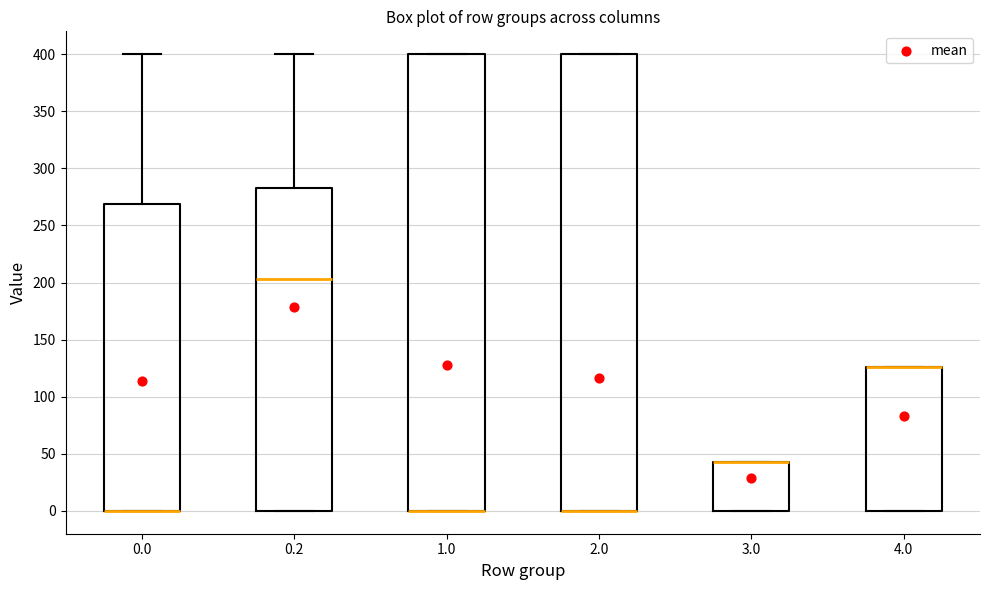

Where is the lower edge of the box at x = 0.2 on the y-axis? The values are not printed on the chart, so give them approximately, as read against the axis.

0